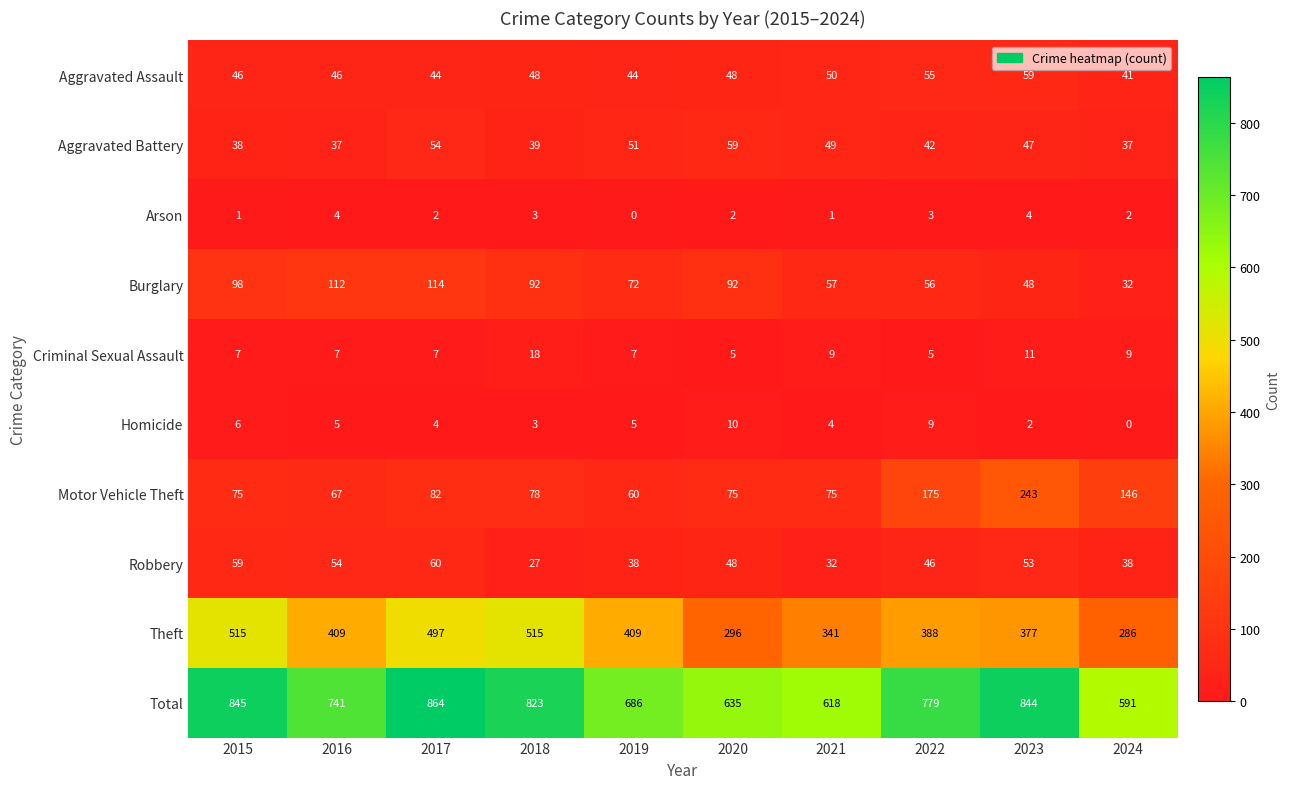

Which category has the highest value in the Aggravated Assault series?

2023